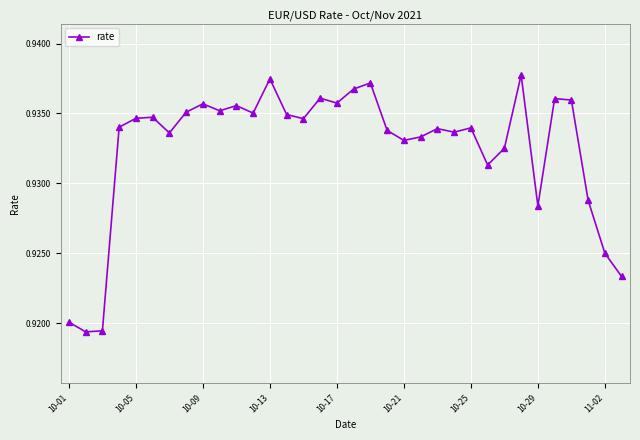

True or false: there are more than 0 points higher than both neighbors.

True